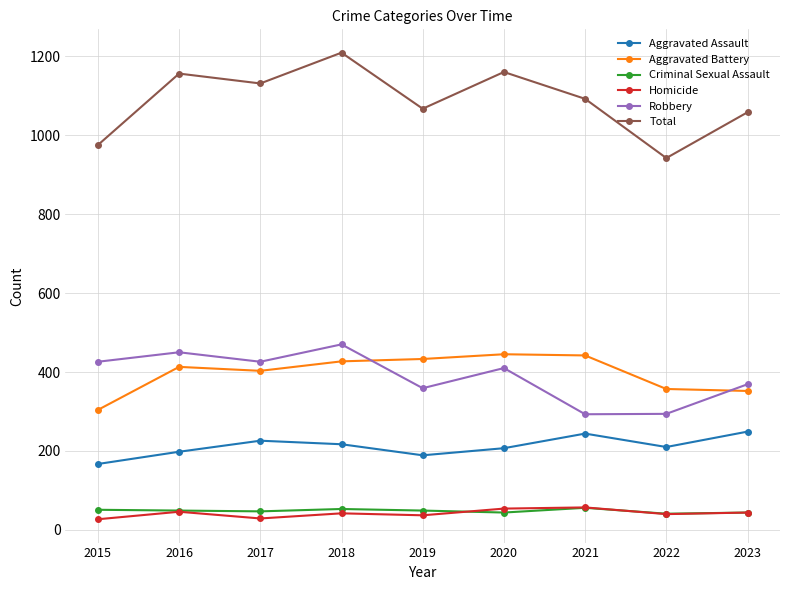

True or false: Homicide has more than 0 interior local peaks.

True